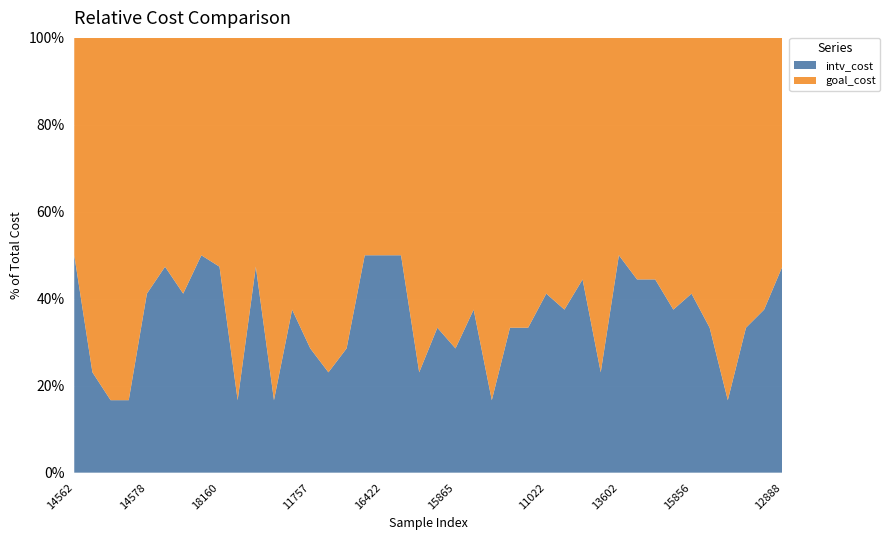

Reading left to right, list all the values displayed in this chart.

intv_cost: 14562=1.0	10032=0.3	17965=0.2	12963=0.2	14578=0.7	17772=0.9	10687=0.7	15985=1.0	18160=0.9	11935=0.2	19439=0.9	12472=0.2	11909=0.6	11757=0.4	17708=0.3	15329=0.4	17124=1.0	16422=1.0	16627=1.0	19813=0.3	17658=0.5	15865=0.4	10491=0.6	15258=0.2	15321=0.5	16620=0.5	11022=0.7	17995=0.6	19925=0.8	13008=0.3	13602=1.0	10765=0.8	12642=0.8	17734=0.6	15856=0.7	19168=0.5	15060=0.2	14376=0.5	13228=0.6	12888=0.9
goal_cost: 14562=1.0	10032=1.0	17965=1.0	12963=1.0	14578=1.0	17772=1.0	10687=1.0	15985=1.0	18160=1.0	11935=1.0	19439=1.0	12472=1.0	11909=1.0	11757=1.0	17708=1.0	15329=1.0	17124=1.0	16422=1.0	16627=1.0	19813=1.0	17658=1.0	15865=1.0	10491=1.0	15258=1.0	15321=1.0	16620=1.0	11022=1.0	17995=1.0	19925=1.0	13008=1.0	13602=1.0	10765=1.0	12642=1.0	17734=1.0	15856=1.0	19168=1.0	15060=1.0	14376=1.0	13228=1.0	12888=1.0